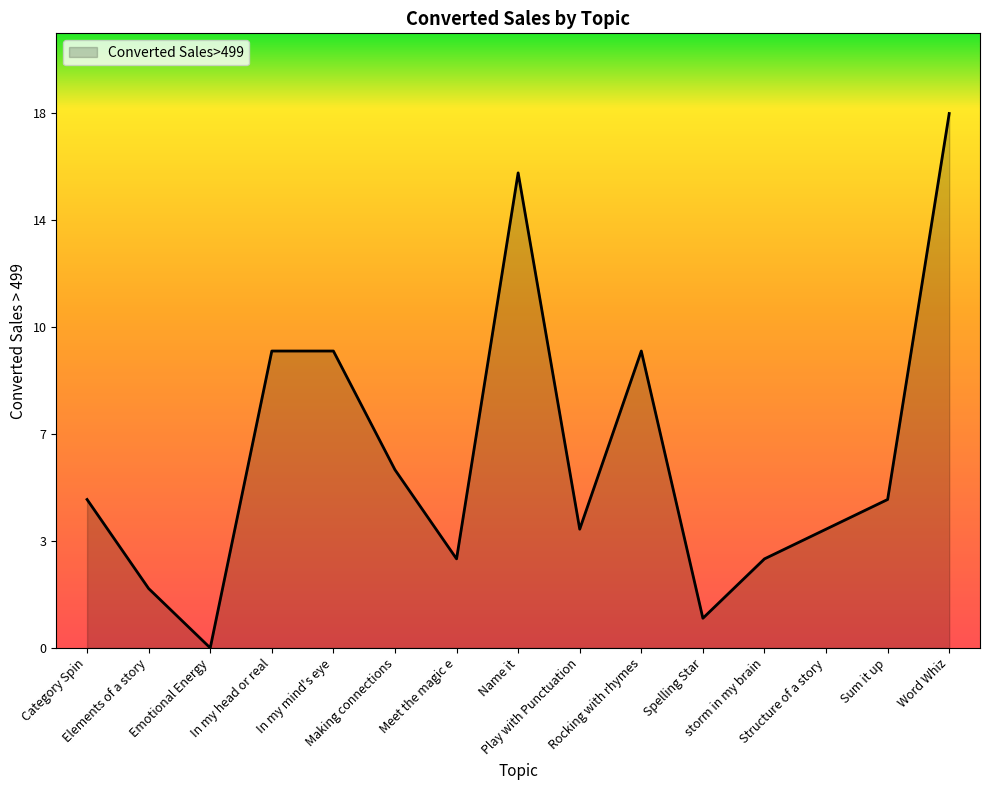

Is this an area chart (filled region under the line)?

Yes